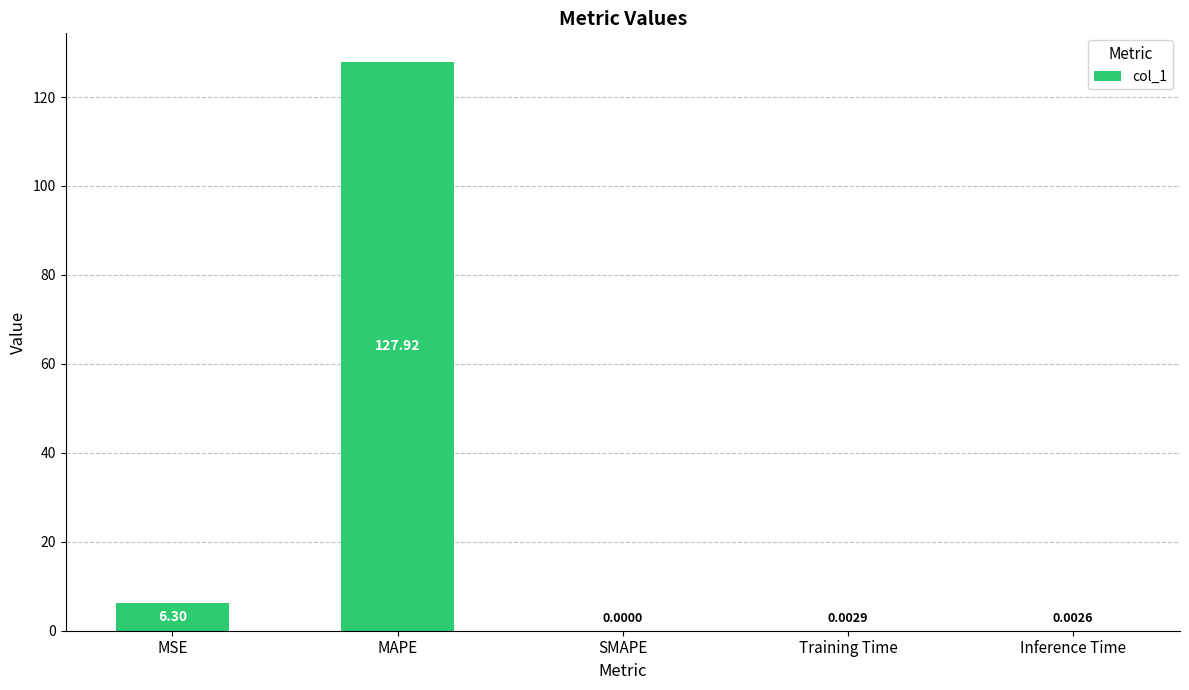

At which category does the chart reach its peak across all series?

MAPE